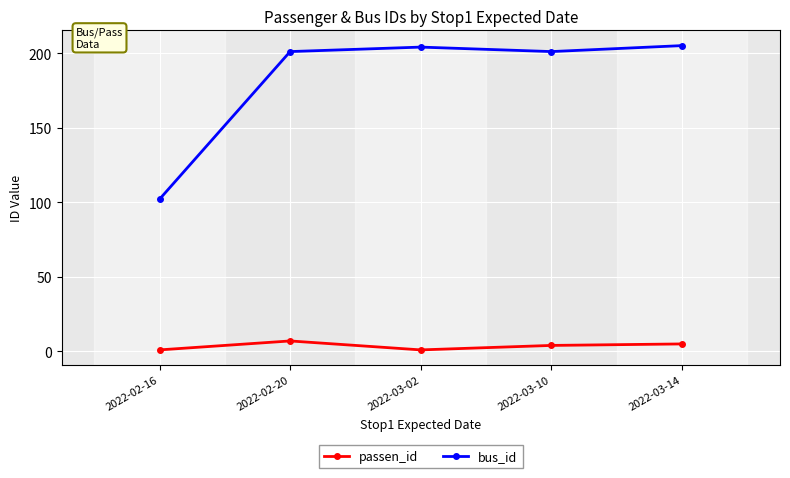

True or false: bus_id has more than 1 interior local peaks.

False